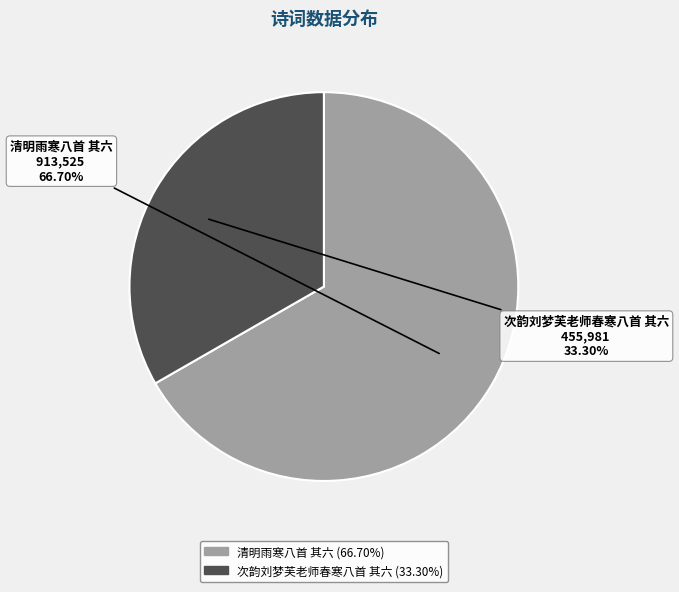

Rank the categories by value from lowest to highest.

次韵刘梦芙老师春寒八首 其六, 清明雨寒八首 其六